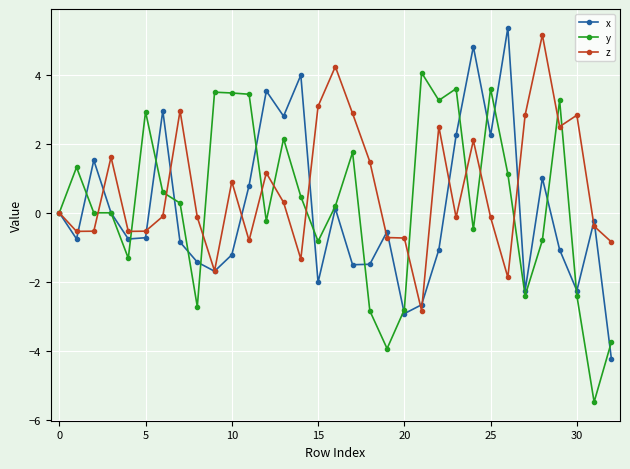

How many data points does each series have?

33